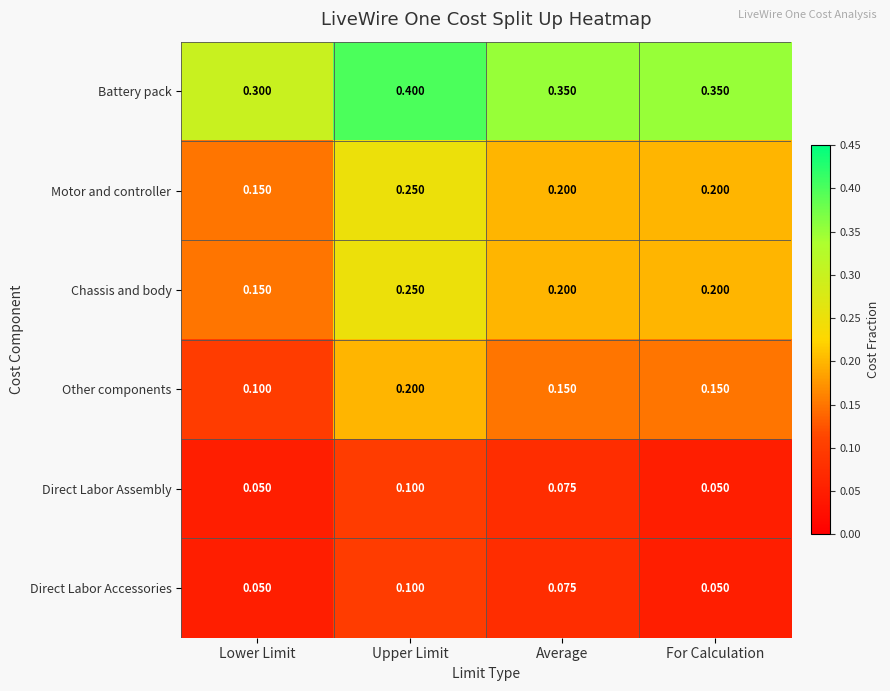

Is the value of Battery pack at Lower Limit greater than the value of Direct Labor Accessories at Upper Limit?

Yes